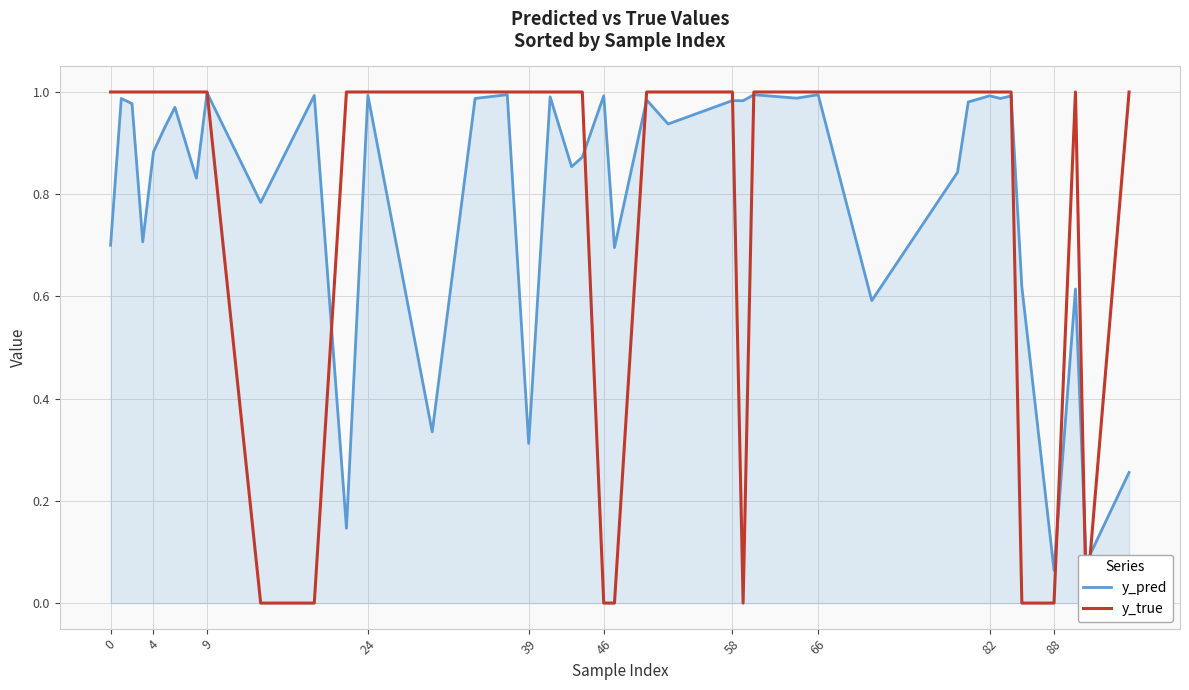

Does the chart display data point markers on the line(s)?

No